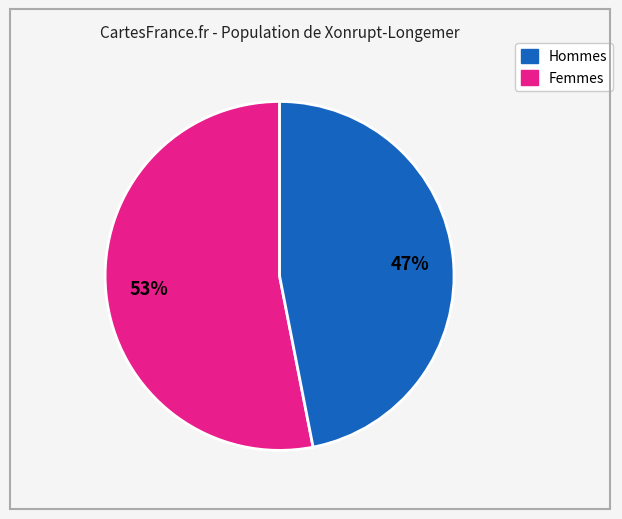

Is there any slice that represents more than half of the pie?

Yes